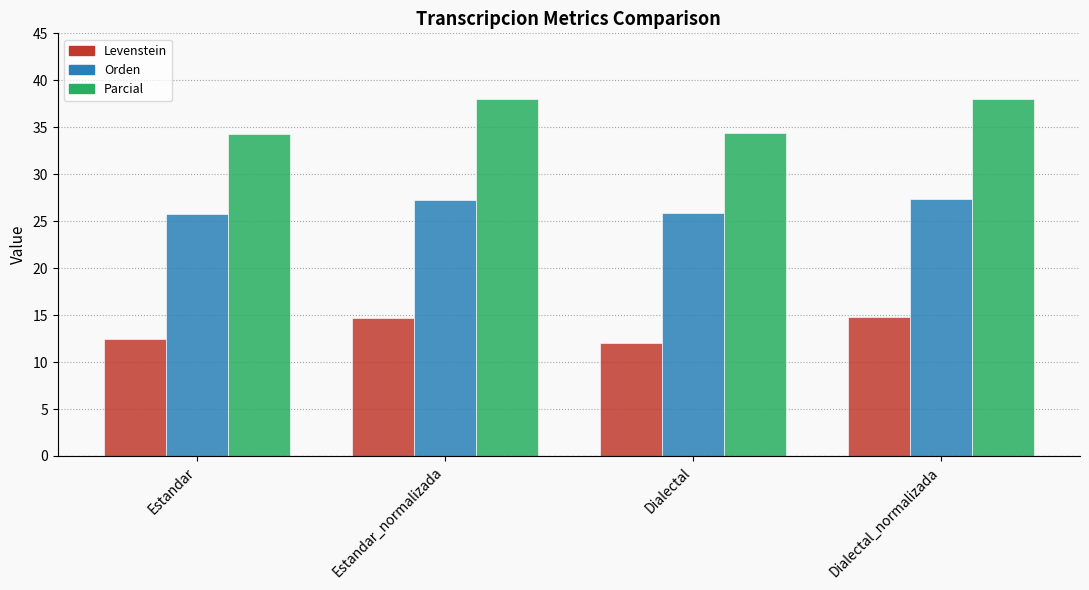

What is the label of the 2nd bar from the right?

Dialectal